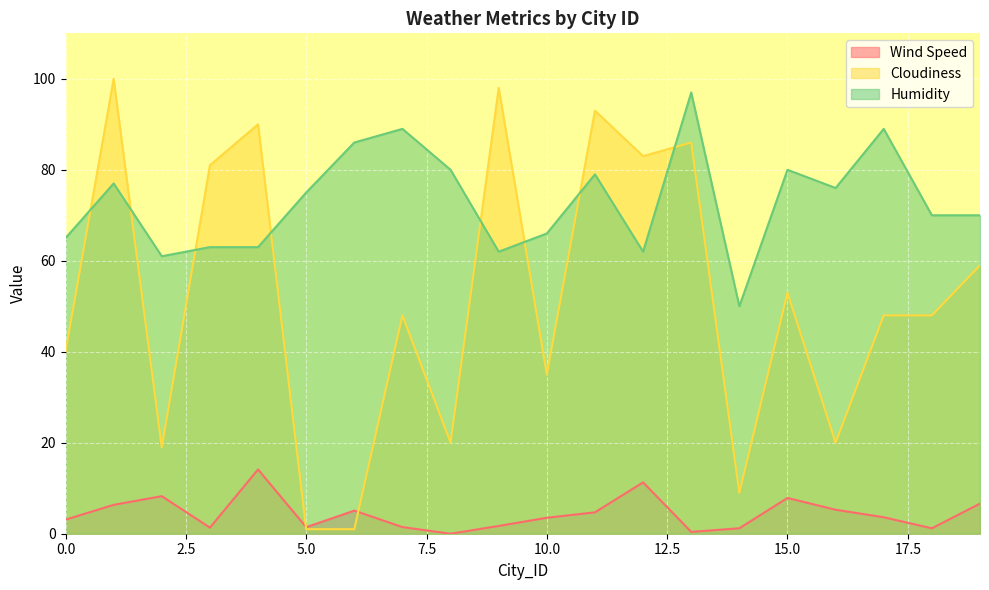

What are all the series names shown in the legend?

Wind Speed, Cloudiness, Humidity